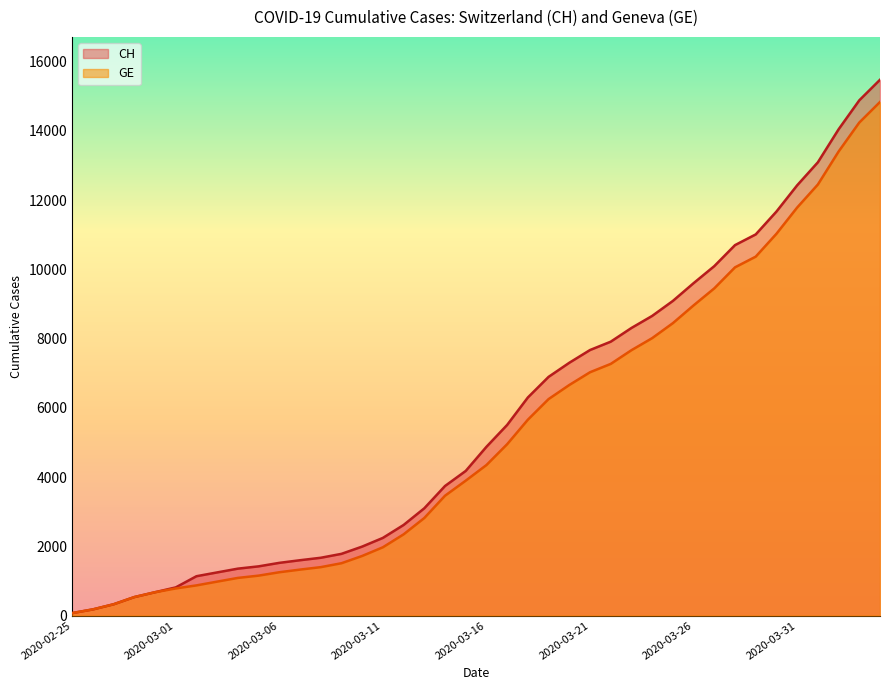

Which series has the largest range (max minus min)?

CH